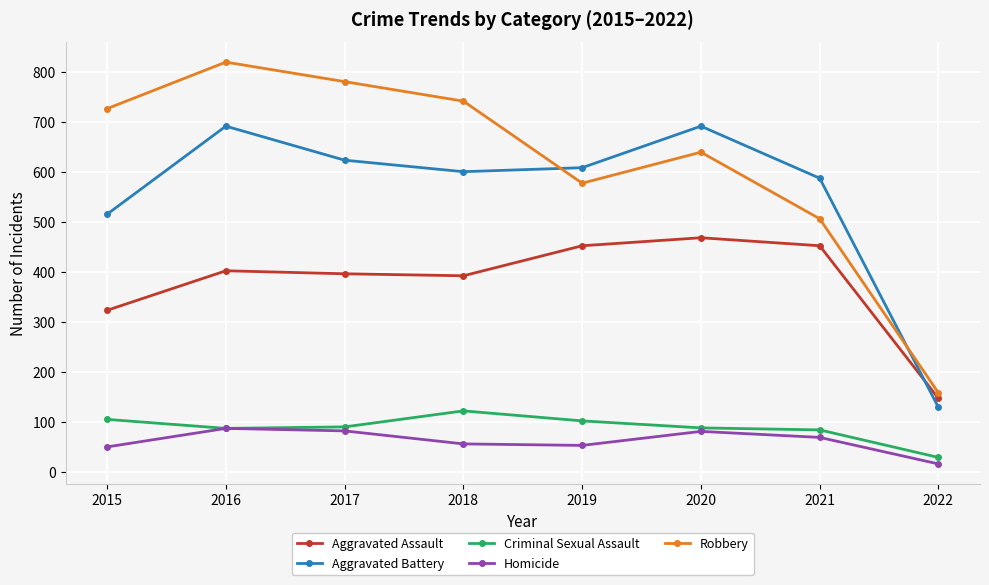

True or false: Homicide and Aggravated Battery intersect in this chart.

False